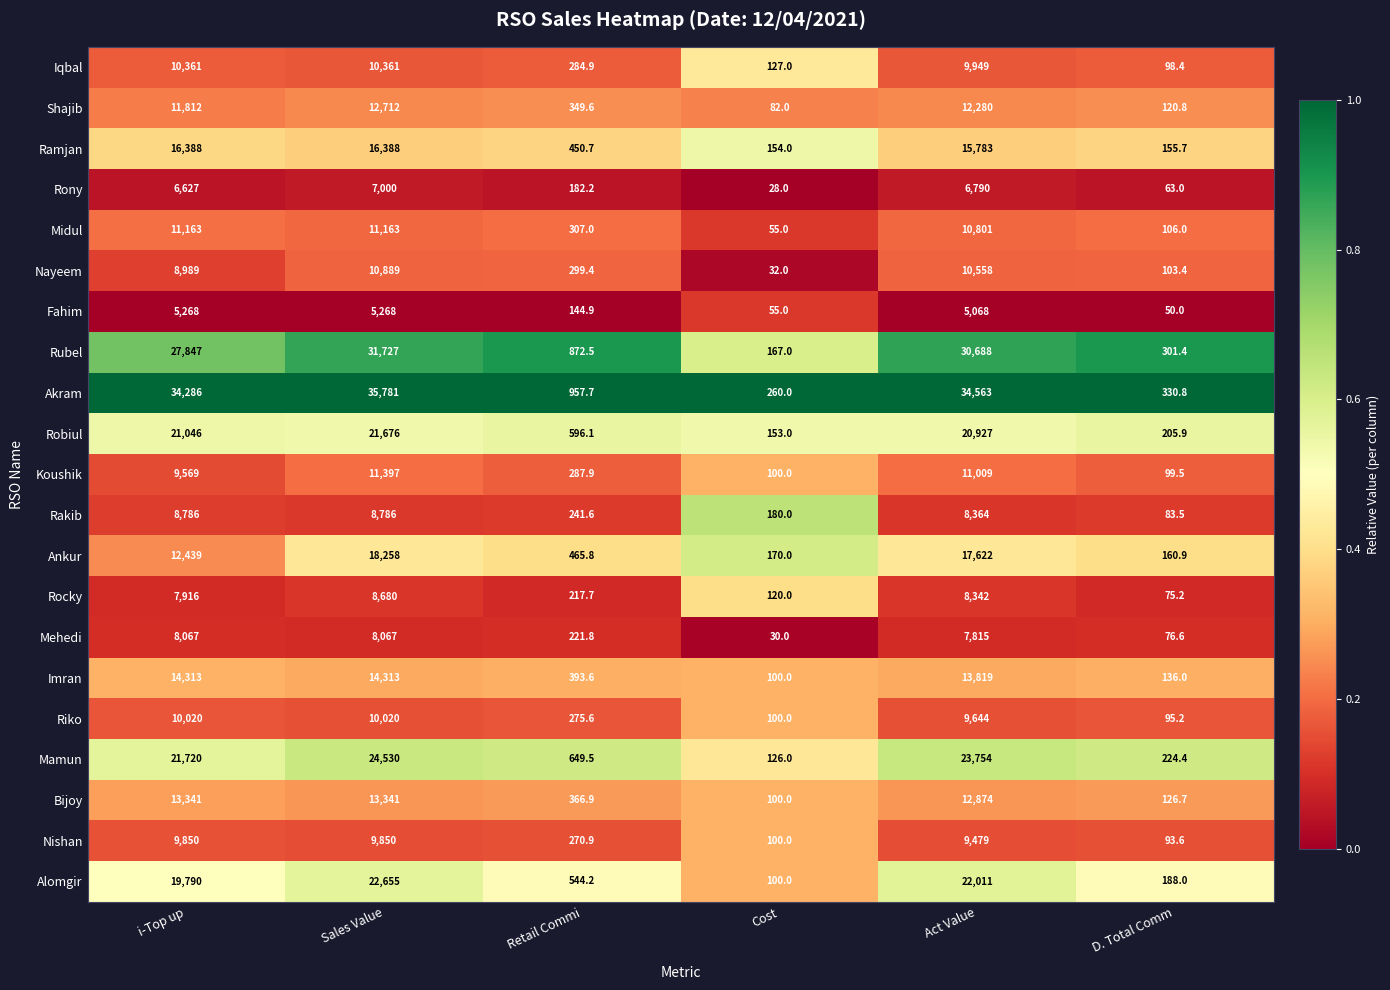

The Nayeem series shows 27.5 at D. Total Comm. True or false?

False